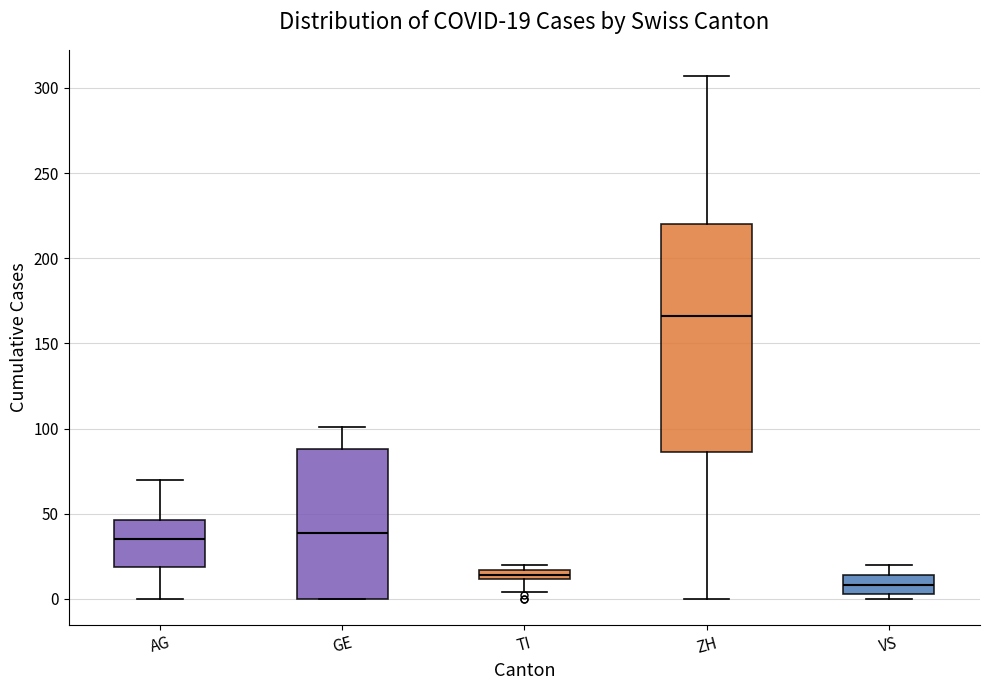

Which box has the highest median line?

ZH